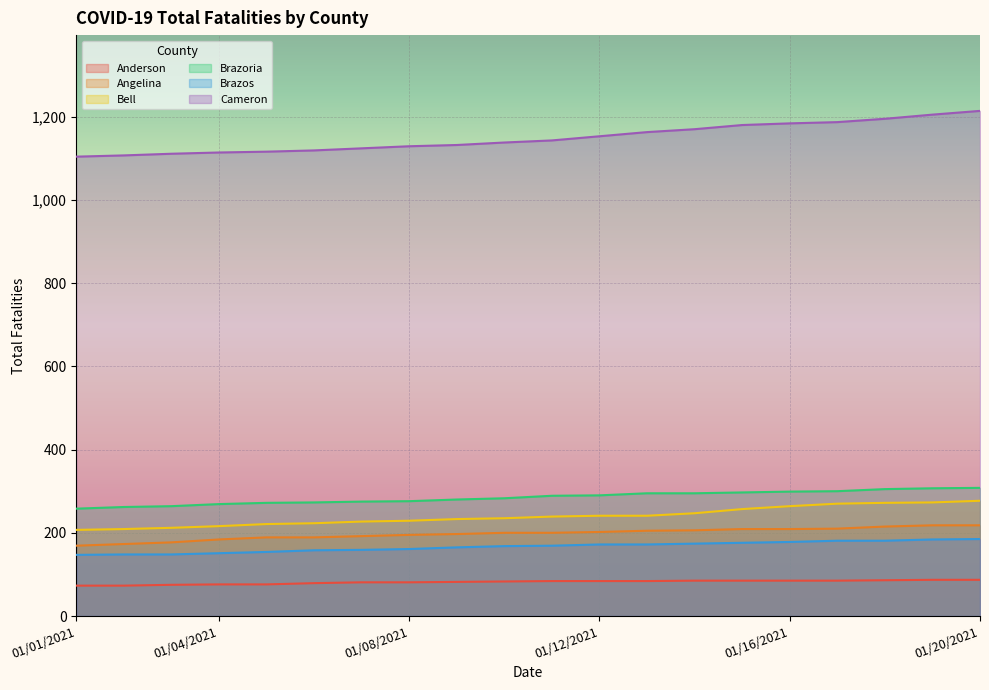

Reading left to right, list all the values displayed in this chart.

Anderson: 73	73	75	76	76	79	81	81	82	83	84	84	84	85	85	85	85	86	87	87
Angelina: 169	173	177	184	189	189	192	195	197	200	200	202	205	206	209	209	210	215	218	218
Bell: 207	209	212	216	221	223	227	229	233	235	239	241	241	247	257	264	270	272	273	277
Brazoria: 258	262	264	269	272	273	275	276	280	283	289	290	295	295	297	299	300	305	307	308
Brazos: 147	148	148	151	154	158	159	161	165	168	169	172	172	174	176	178	181	181	184	185
Cameron: 1104	1107	1111	1114	1116	1119	1124	1129	1132	1138	1143	1153	1163	1170	1180	1184	1187	1195	1205	1214